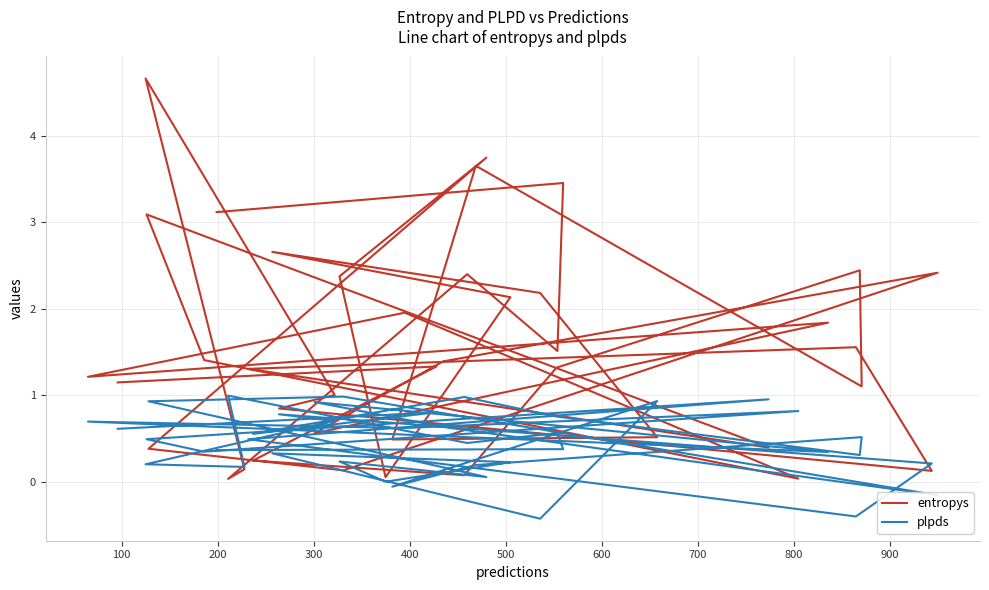

How many series are shown in this chart?

2